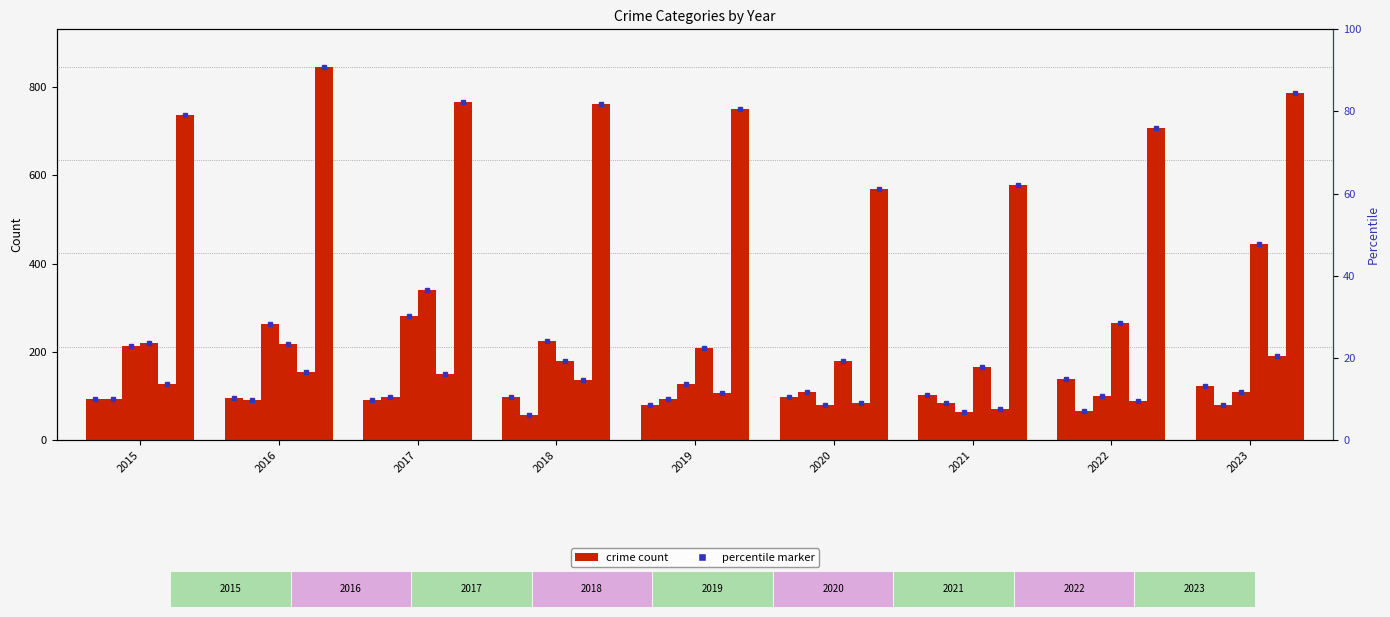

What is the difference between the maximum and minimum values in the Aggravated Assault series?

59